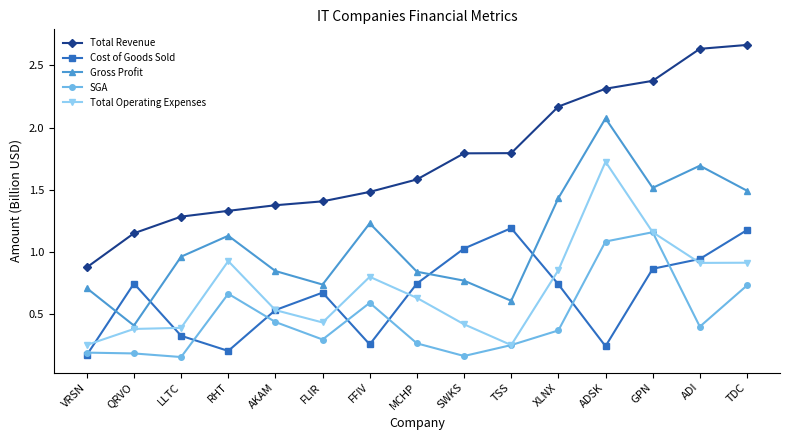

Is the value of Gross Profit at TDC greater than the value of SGA at FLIR?

Yes